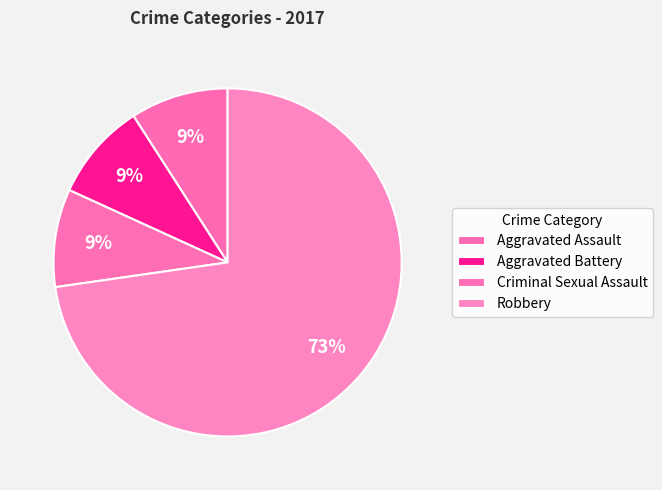

Count the number of slices in the pie.

4